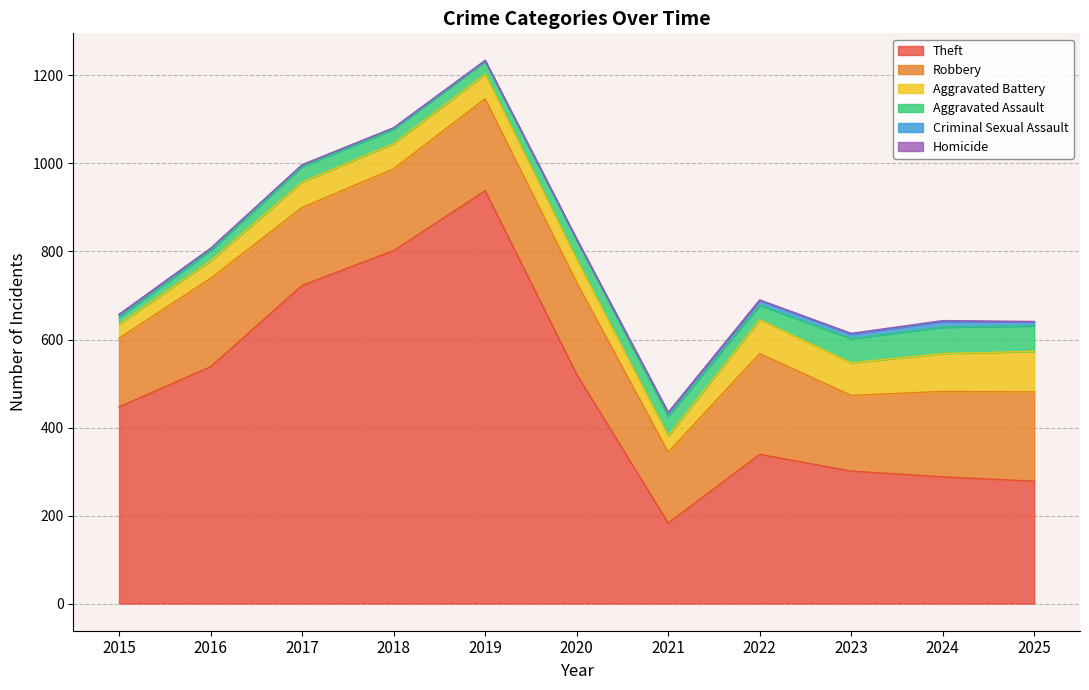

What is the maximum value for Aggravated Battery?

92